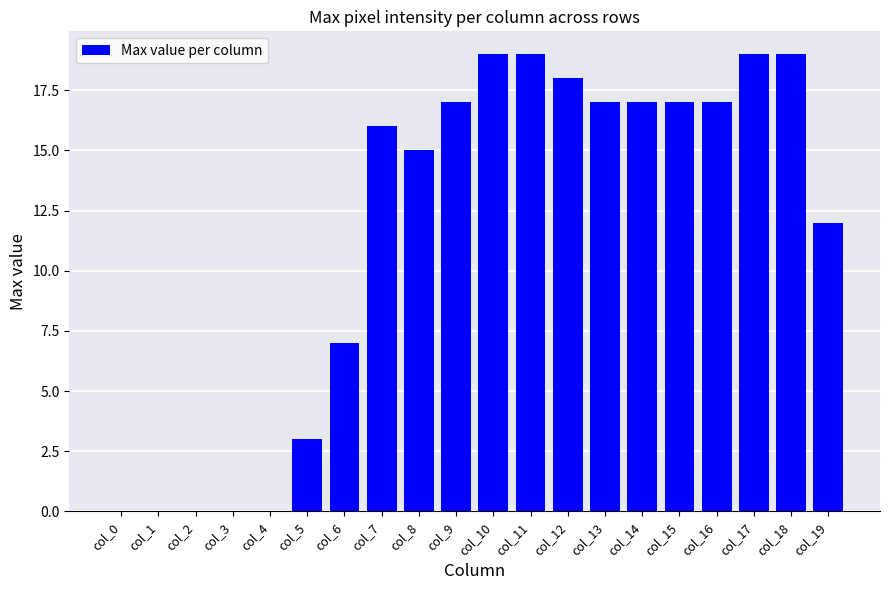

Is it true that the value at col_15 is 5?

False